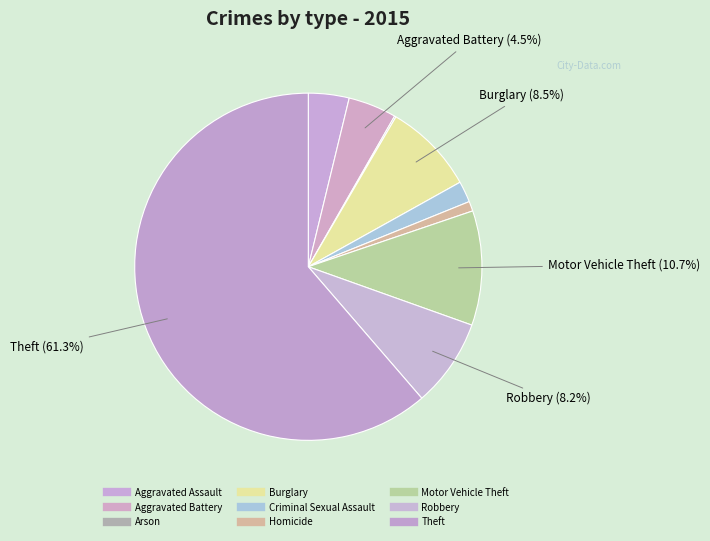

How many segments does this pie chart have?

9